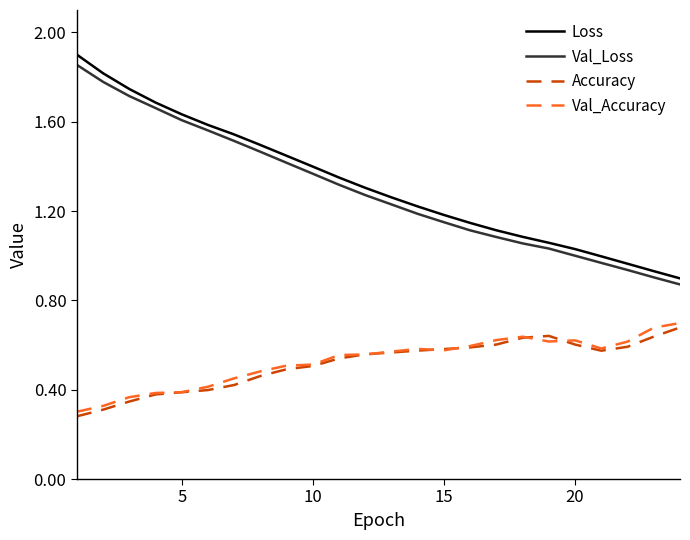

True or false: Accuracy and Loss cross at least once.

False